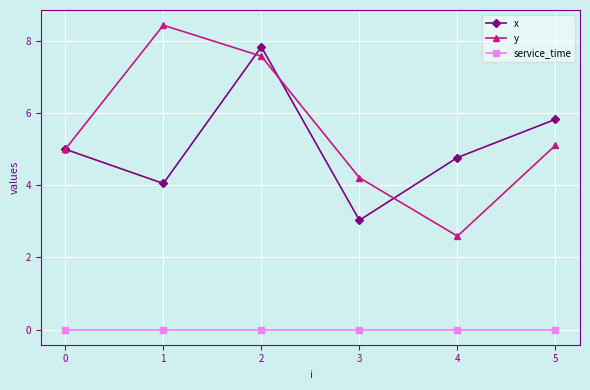

What is the total value across all series at 0?

10.0